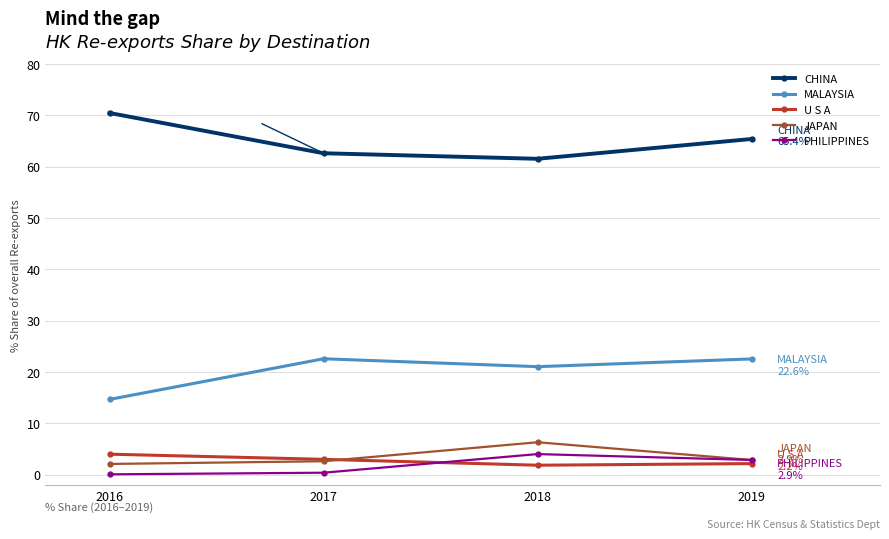

At which category does the chart reach its peak across all series?

2016